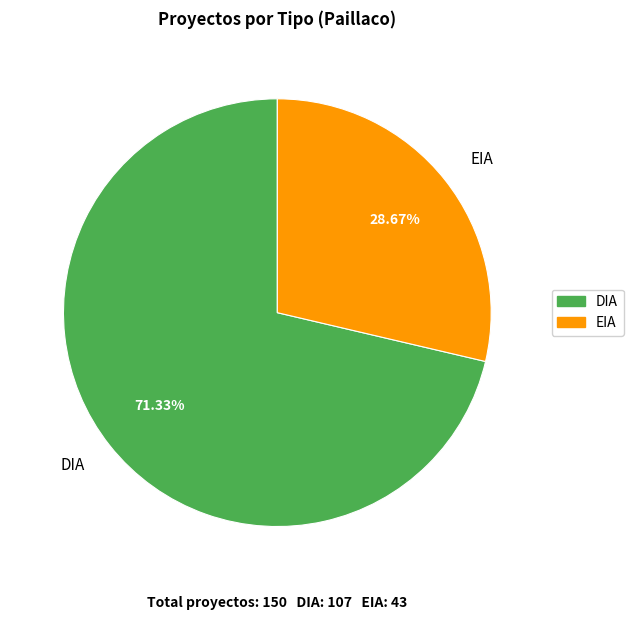

Between EIA and DIA, which is larger?

DIA